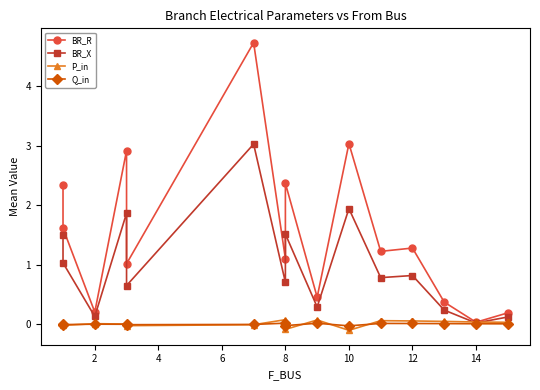

In Q_in, how many points are higher than both neighbors (excluding endpoints)?

4